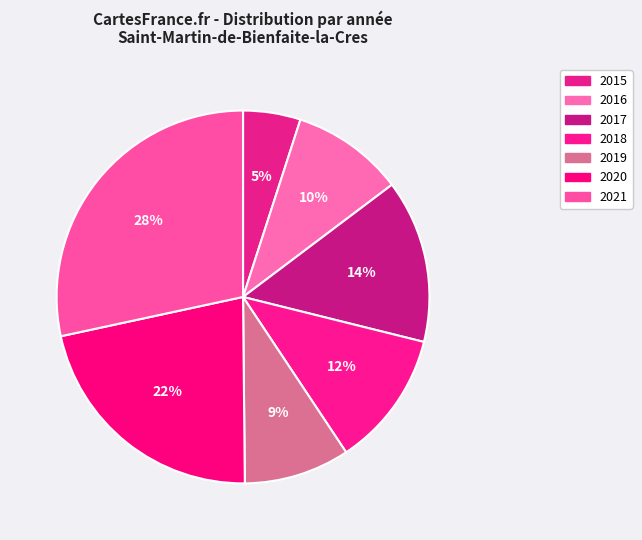

True or false: 2019 accounts for 9% of the total.

True